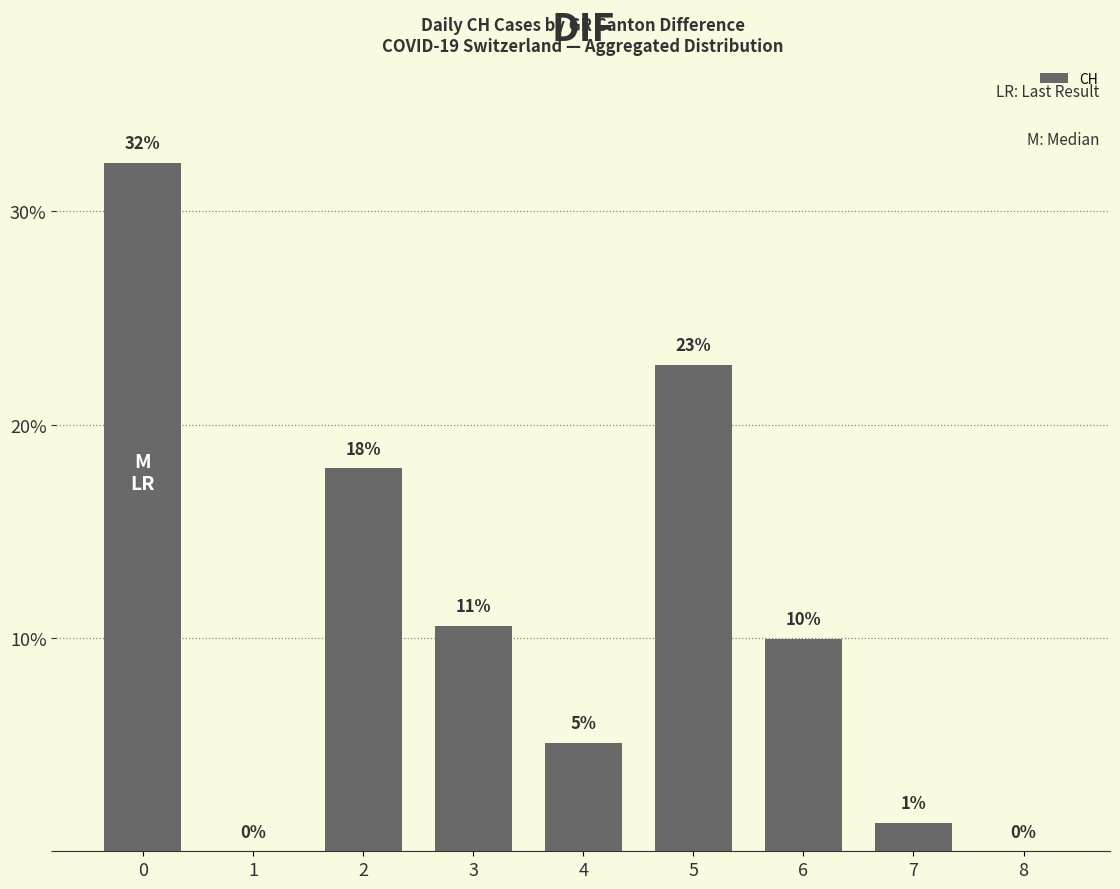

Reading right to left, extract all data points from this chart.

8=0.0	7=1.3	6=10.0	5=22.8	4=5.1	3=10.6	2=18.0	1=0.0	0=32.3